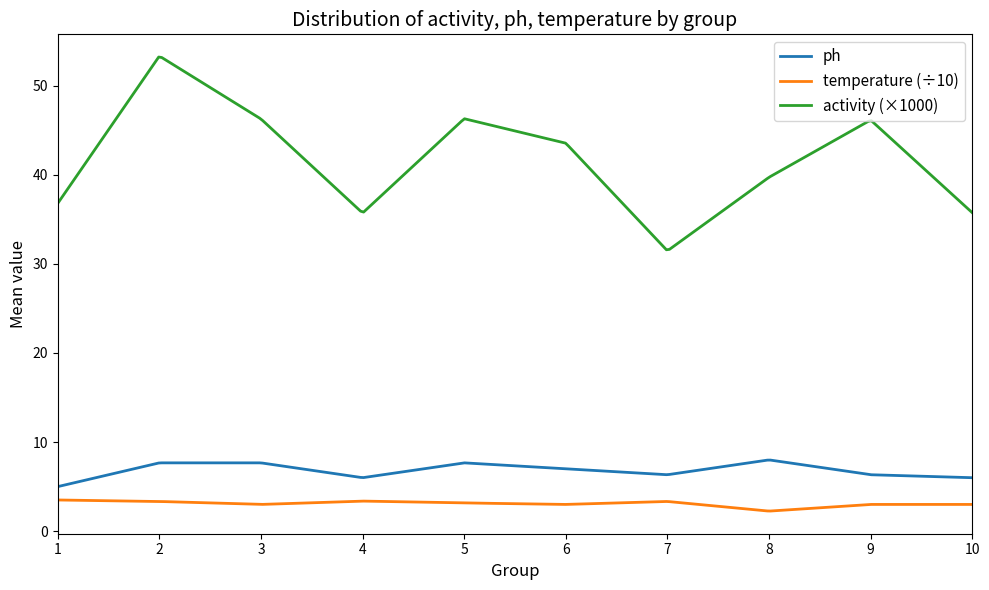

What are all the series names shown in the legend?

ph, temperature (÷10), activity (×1000)